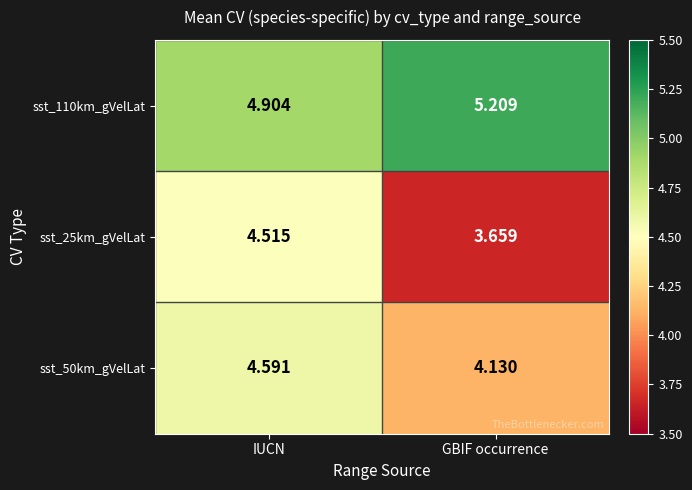

Rank the series by their average value, from lowest to highest.

sst_25km_gVelLat, sst_50km_gVelLat, sst_110km_gVelLat